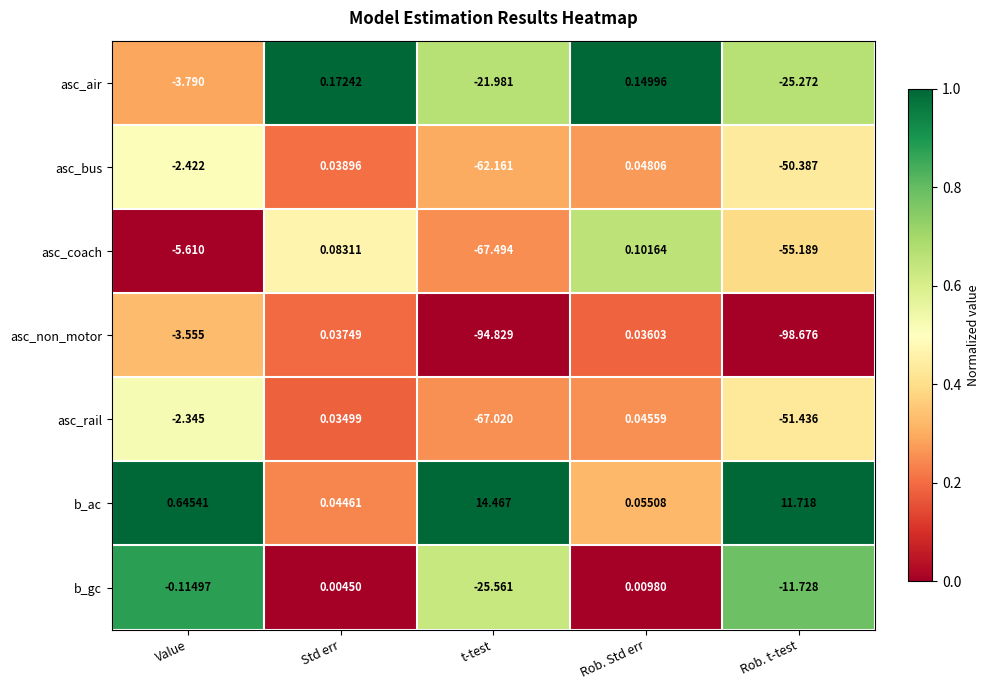

List the series in order of their peak value, highest first.

b_ac, asc_air, asc_coach, asc_bus, asc_rail, asc_non_motor, b_gc